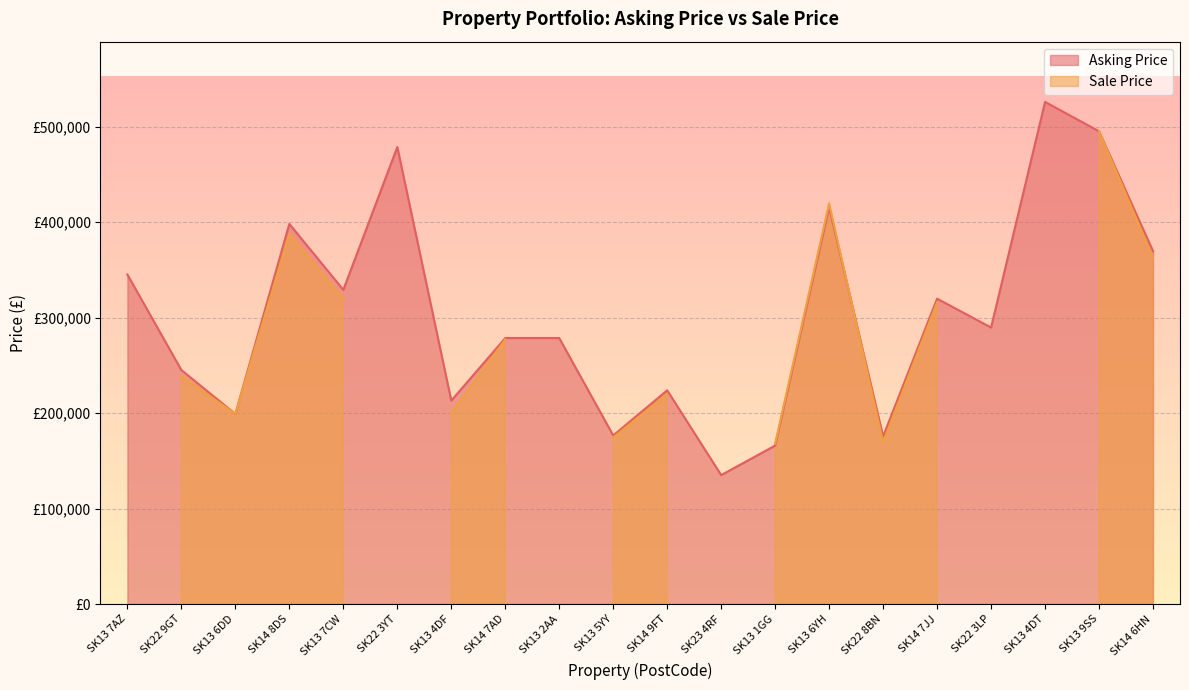

What is the average value?

302808